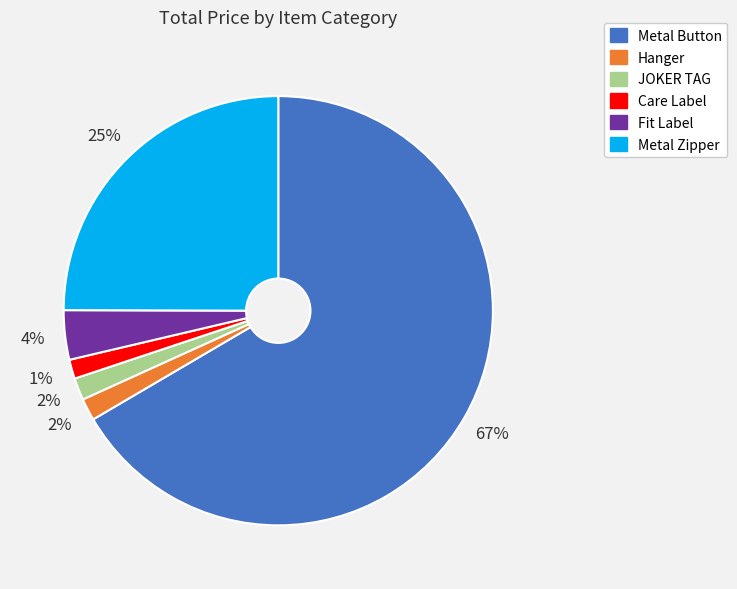

To the nearest percent, what percentage of the pie is JOKER TAG?

2%